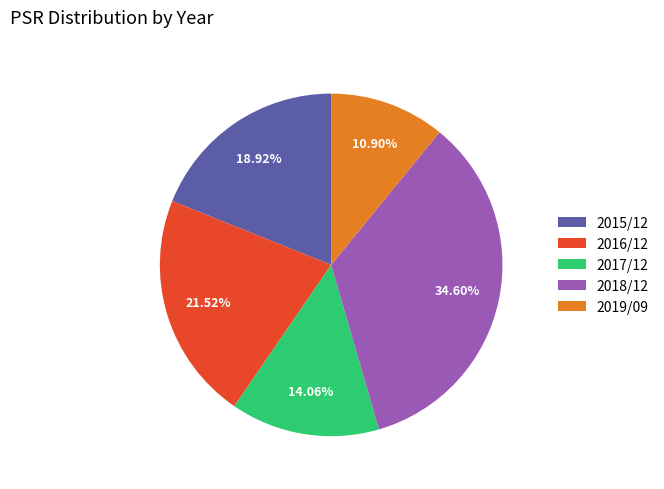

To the nearest percent, what is the difference between the 2017/12 and 2018/12 slice percentages?

21%